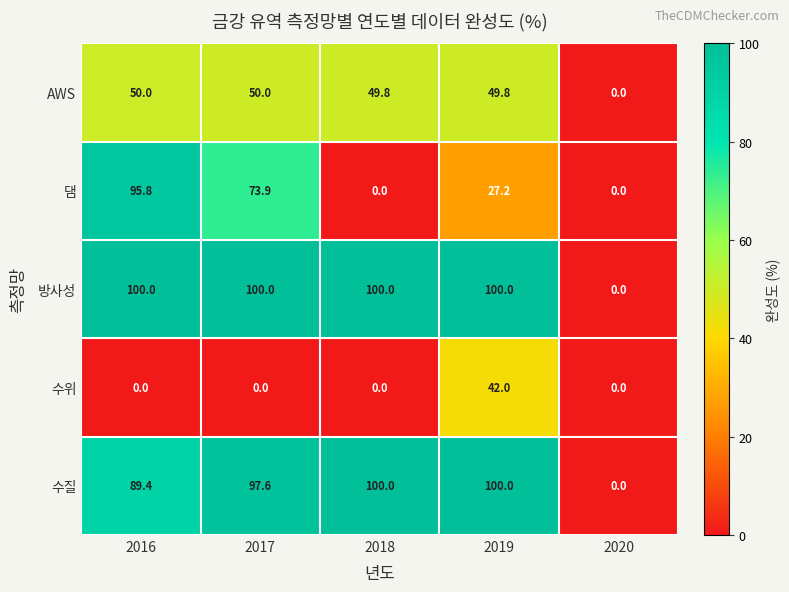

What is the highest value of the 댐 series?

95.8